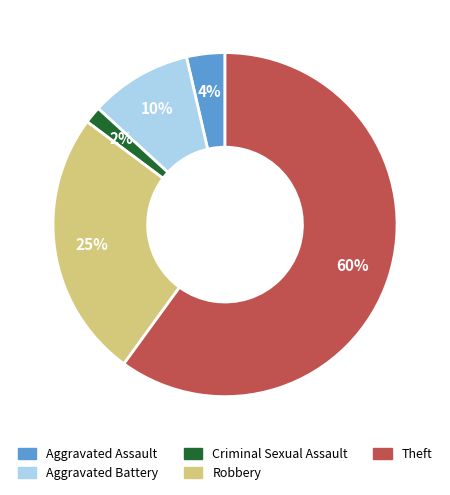

Combined, do Theft and Robbery account for over 50%?

Yes